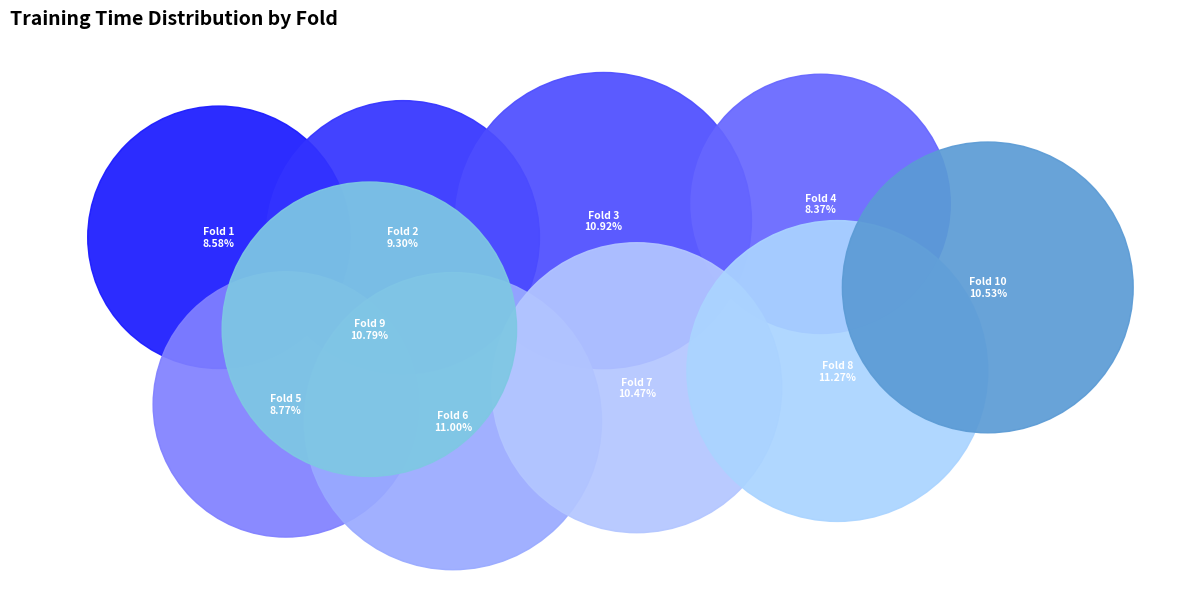

How many segments does this pie chart have?

10